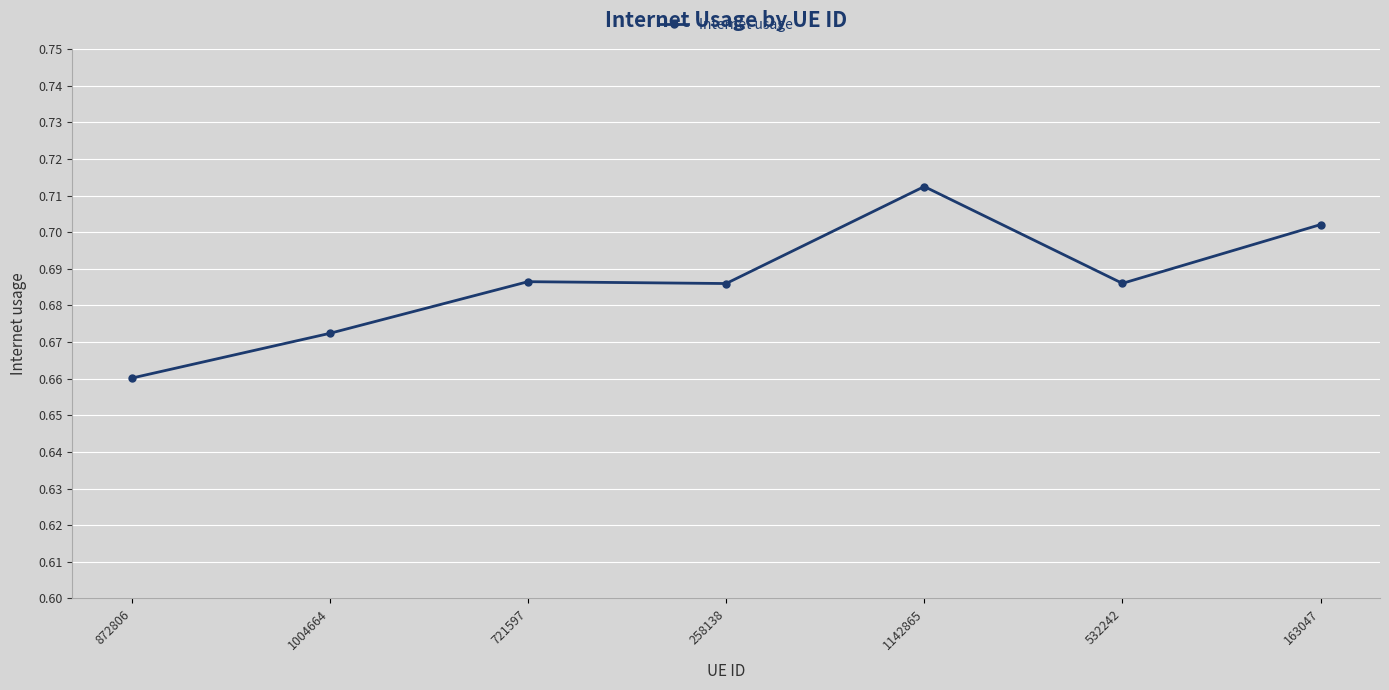

What is the label of the 6th point from the left?

532242